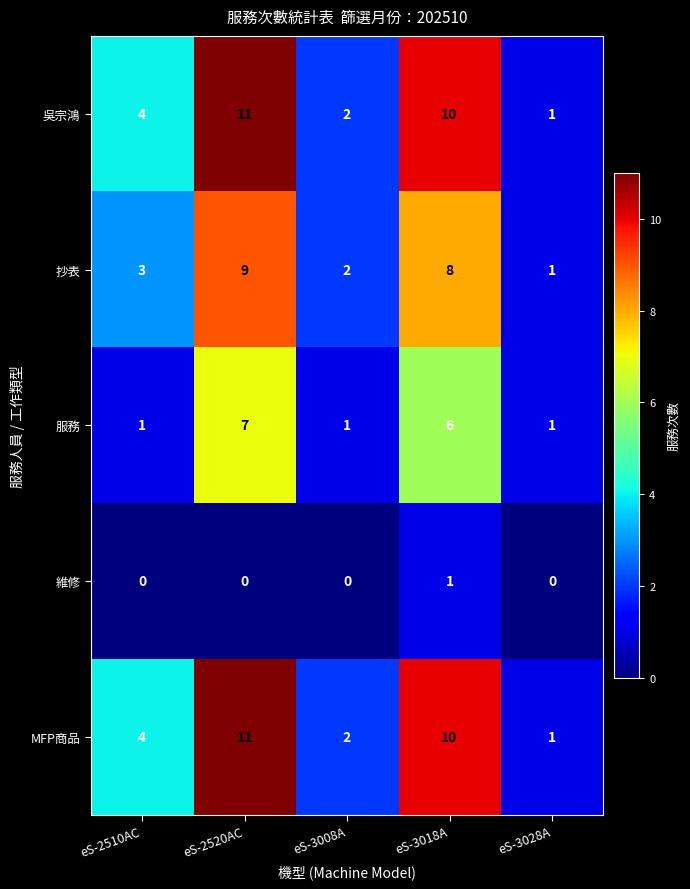

What is the maximum value for 服務?

7